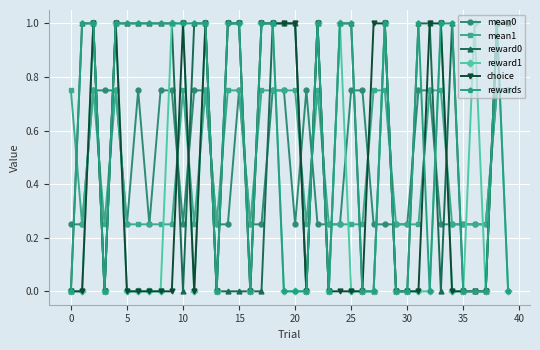

Which series has the largest total across all categories?

rewards